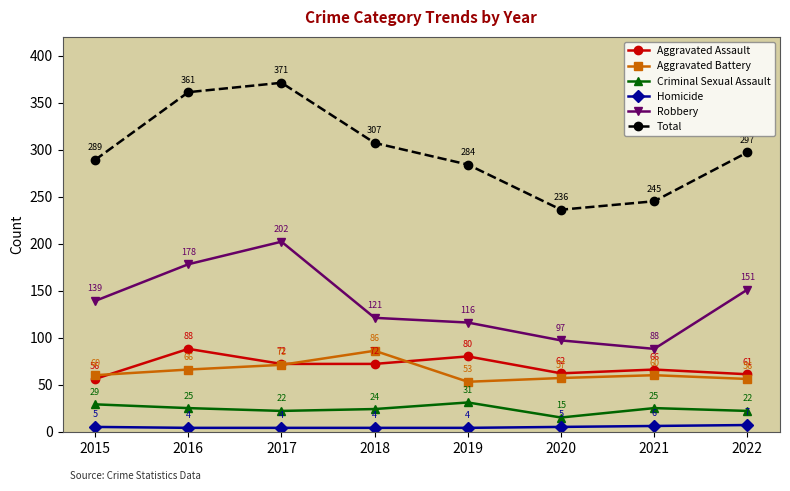

Where is Aggravated Battery nearest to the value 69?

2017